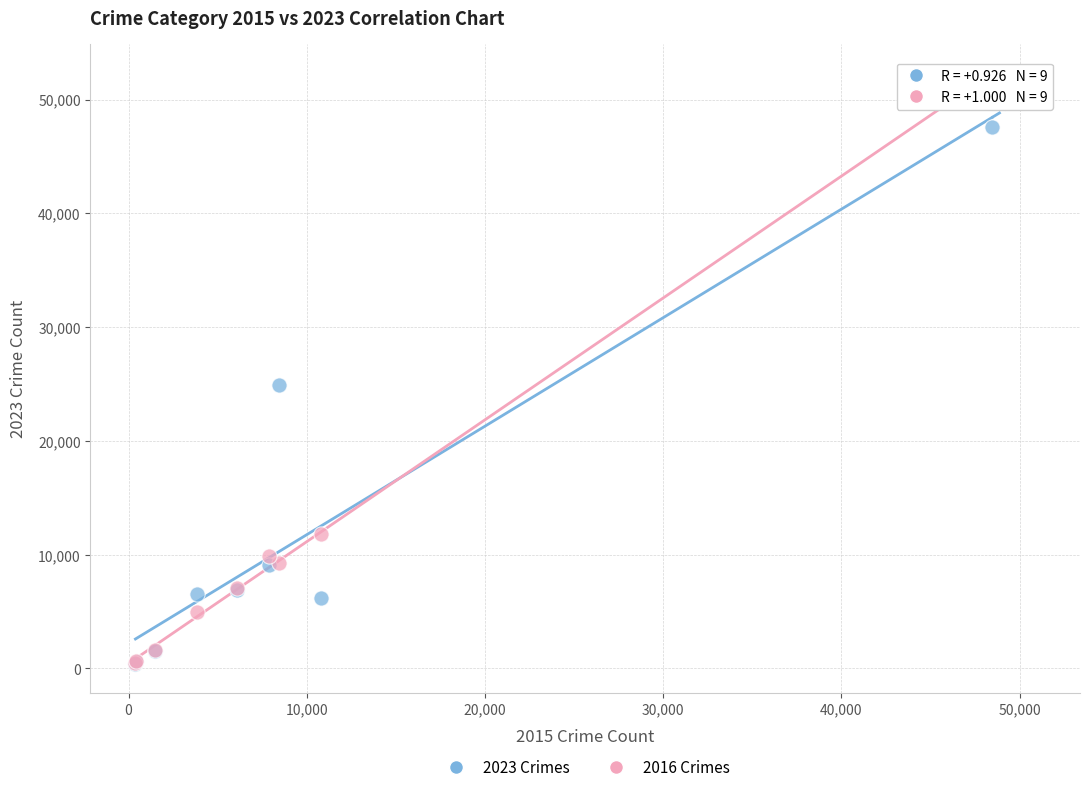

Across all series, what Y value is closest to 26305?

24938